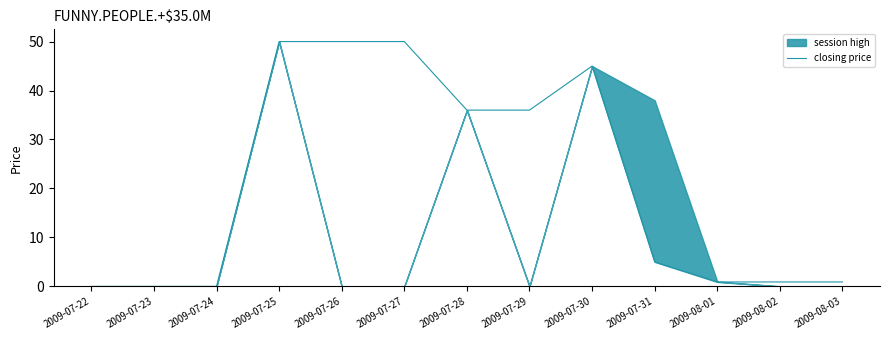

The value of closing price at 2009-07-28 is 36.0. True or false?

True